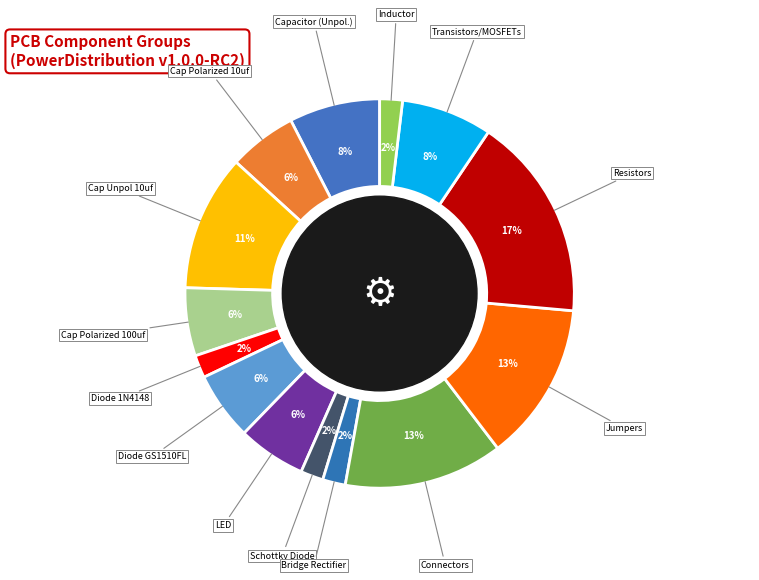

Count the number of slices in the pie.

14